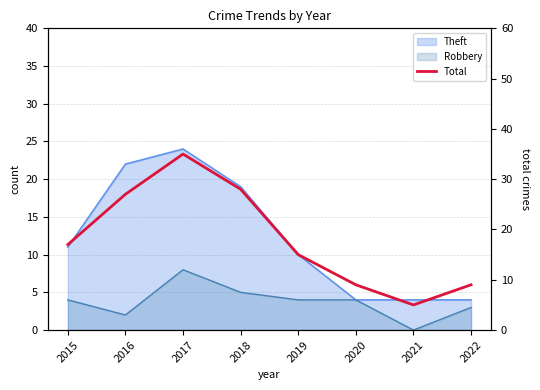

The value at 2018 is 45. True or false?

False